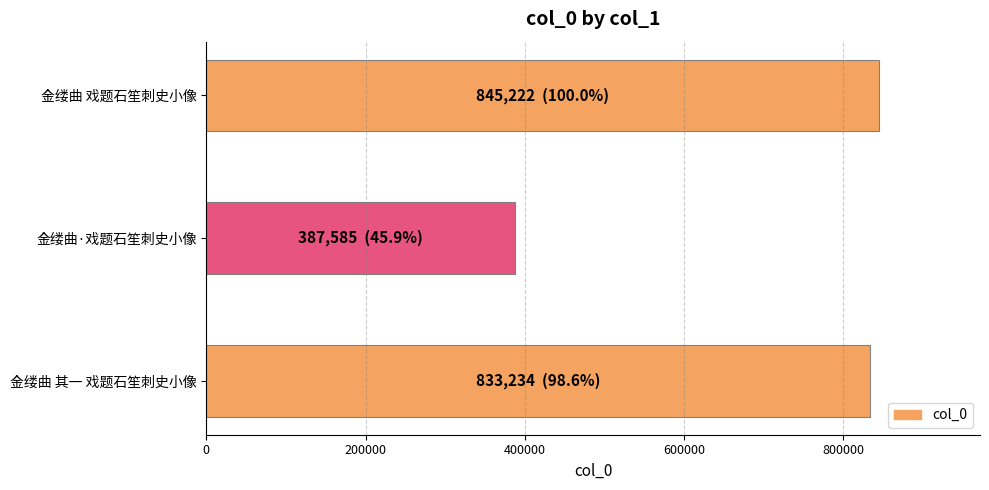

What is the difference between the maximum and minimum values?

457637